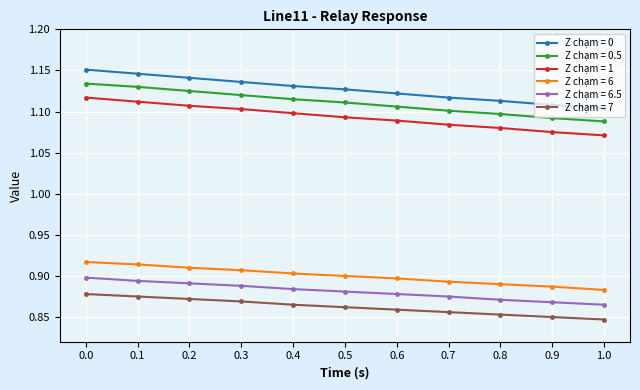

Which label corresponds to the largest value in the chart?

0.0